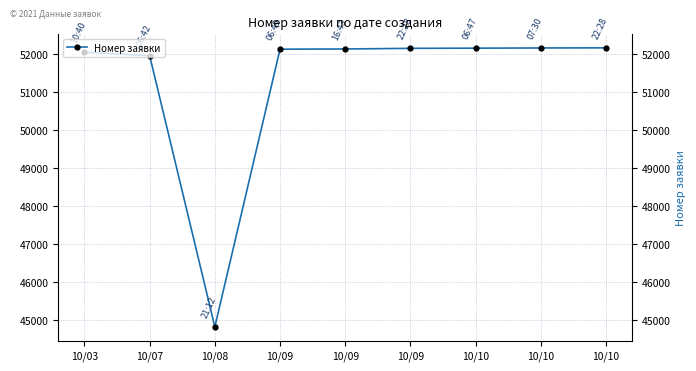

Between 10/03 and 10/09, which is larger?

10/09